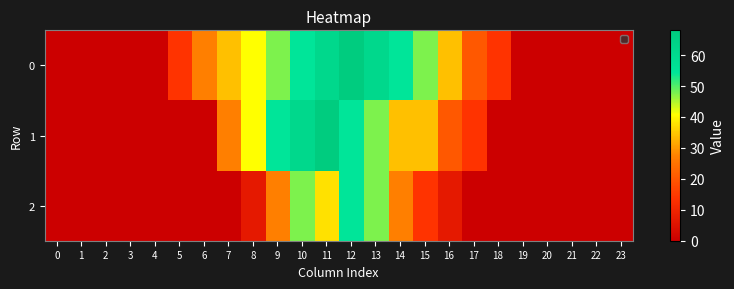

Reading left to right, transcribe all the data shown in this chart.

0: 0=0.0	1=0.0	2=0.0	3=0.0	4=0.0	5=13.6	6=27.2	7=34.0	8=40.8	9=47.6	10=54.4	11=61.2	12=68.0	13=61.2	14=54.4	15=47.6	16=34.0	17=20.4	18=13.6	19=0.0	20=0.0	21=0.0	22=0.0	23=0.0
1: 0=0.0	1=0.0	2=0.0	3=0.0	4=0.0	5=0.0	6=0.0	7=27.2	8=40.8	9=54.4	10=61.2	11=68.0	12=54.4	13=47.6	14=34.0	15=34.0	16=20.4	17=13.6	18=0.0	19=0.0	20=0.0	21=0.0	22=0.0	23=0.0
2: 0=0.0	1=0.0	2=0.0	3=0.0	4=0.0	5=0.0	6=0.0	7=0.0	8=6.8	9=27.2	10=47.6	11=37.6	12=54.4	13=47.6	14=27.2	15=13.6	16=6.8	17=0.0	18=0.0	19=0.0	20=0.0	21=0.0	22=0.0	23=0.0